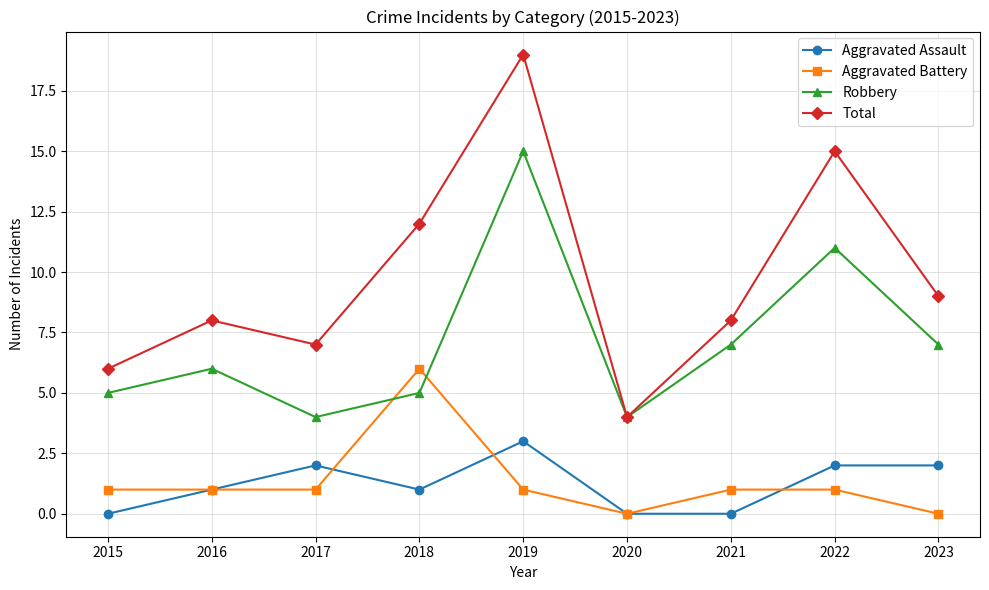

Between 2016 and 2020, which series saw the biggest shift?

Total